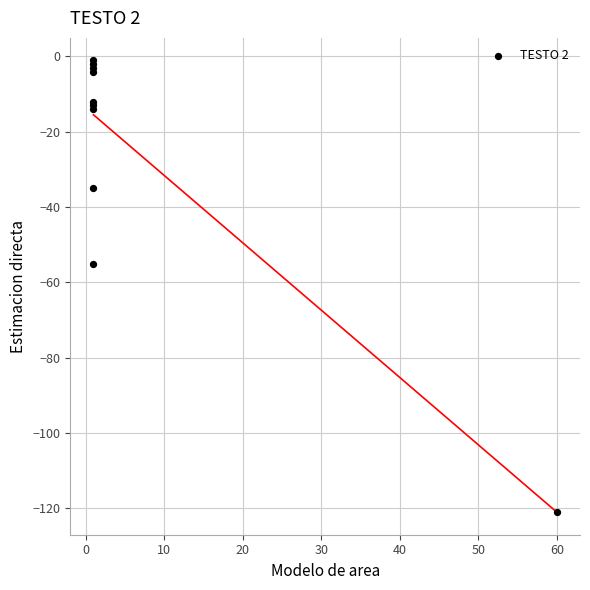

What Y value in the scatter plot is closest to -61?

-55.0